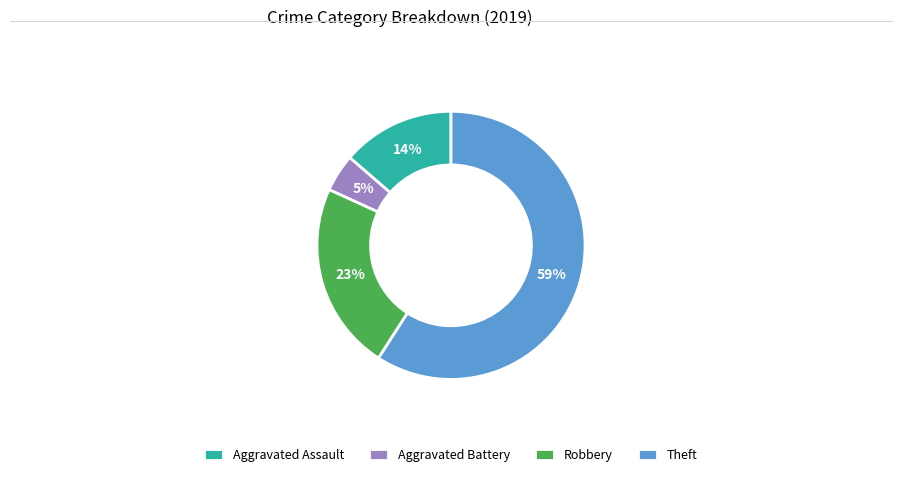

Between Aggravated Battery and Aggravated Assault, which is larger?

Aggravated Assault